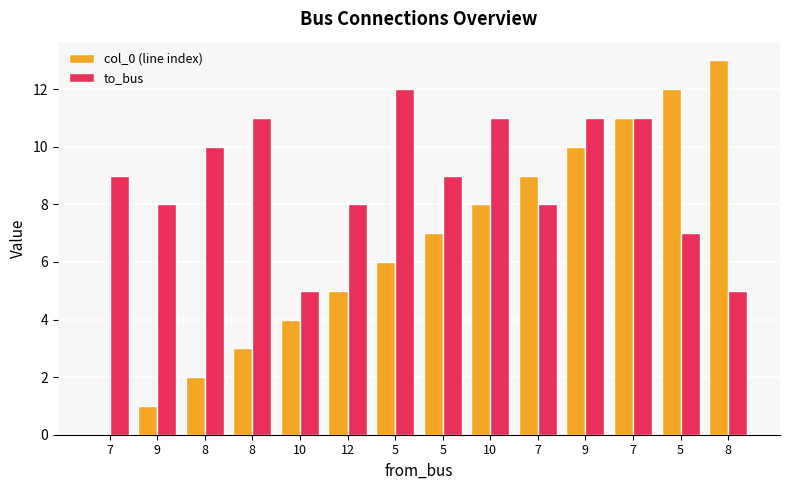

How many data points does each series have?

14